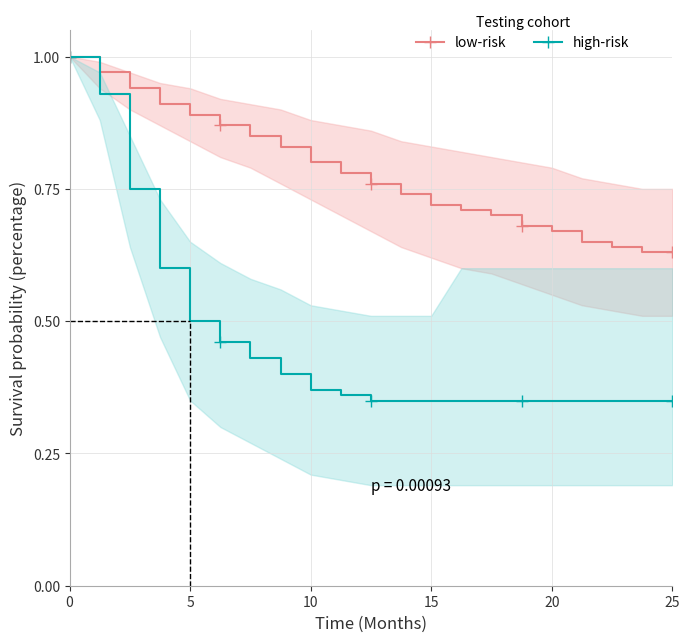

The high-risk series shows 1.0 at 0. True or false?

True